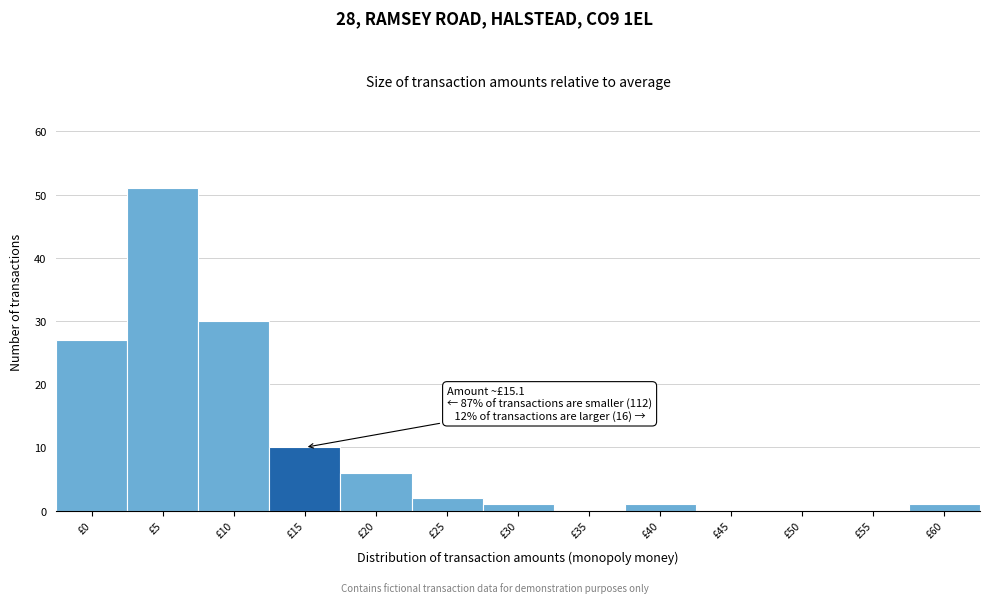

Reading left to right, list all the values displayed in this chart.

£0=27	£5=51	£10=30	£15=10	£20=6	£25=2	£30=1	£35=0	£40=1	£45=0	£50=0	£55=0	£60=1